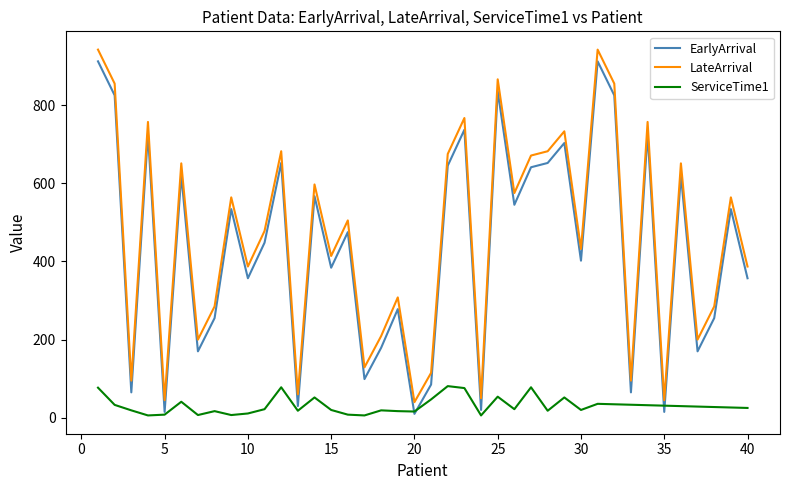

At how many categories does at least one series exceed 704?

9